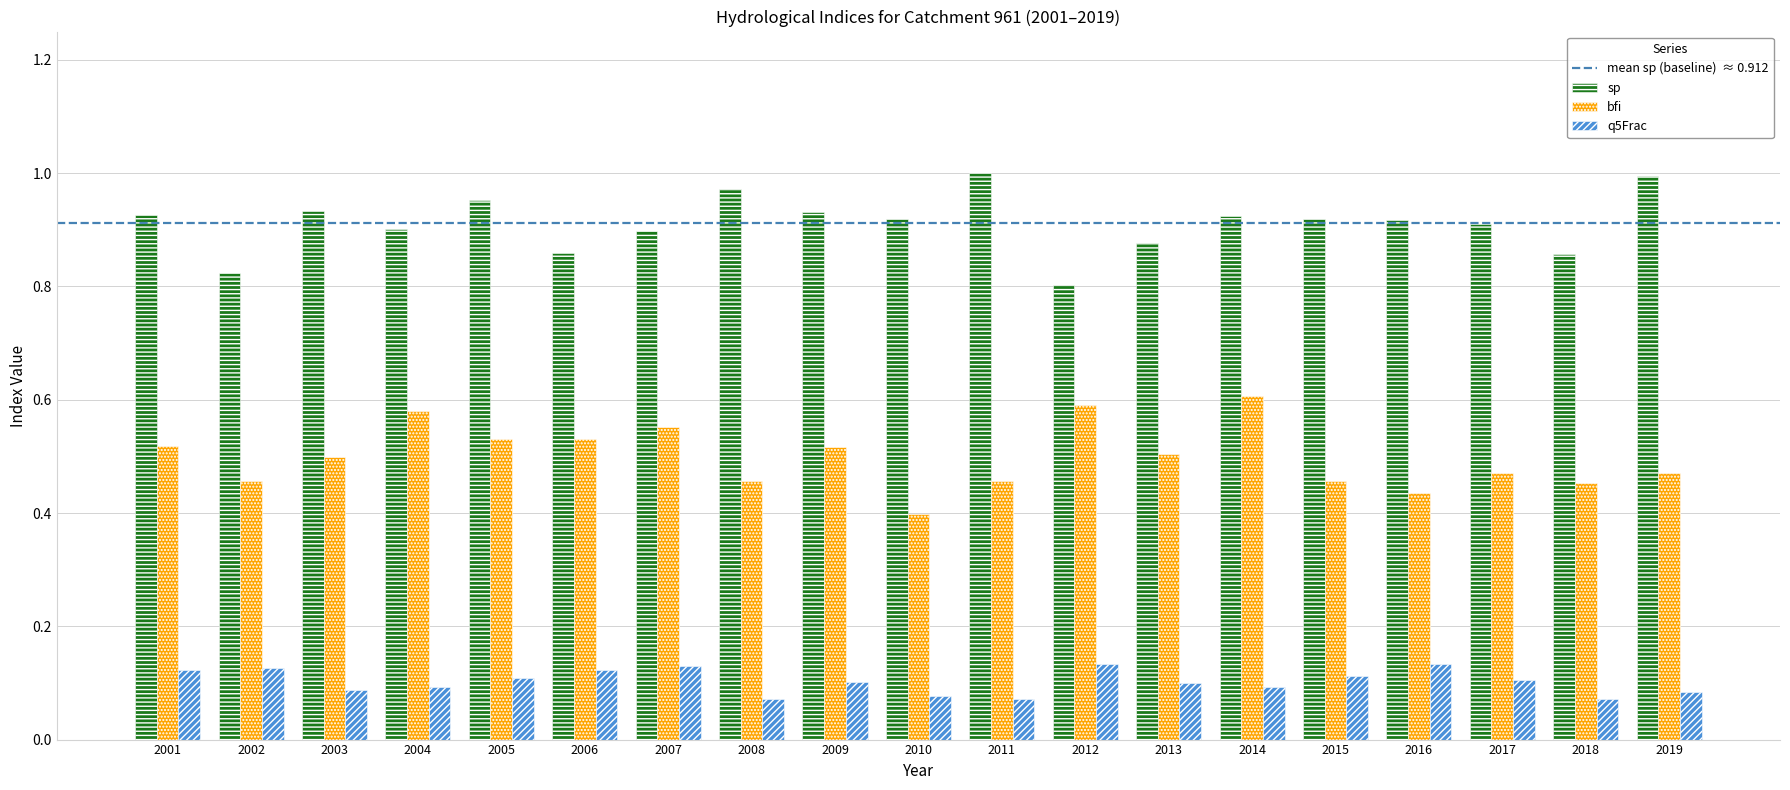

What is the total value across all series at 2004?

1.6